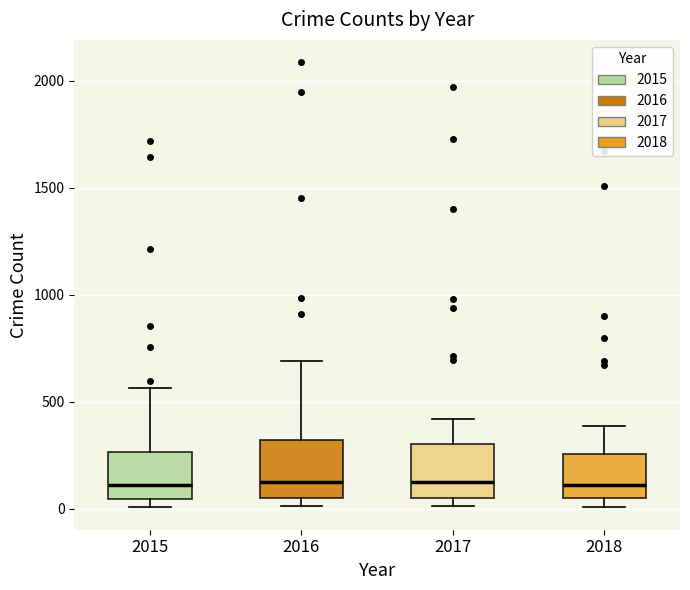

Reading left to right, read every box against the y-axis: the position of its median line, the range the box covers, and the ends of its whiskers. The values are not printed on the chart, so give them approximately, as read against the axis.

2015: median 100, box 50 to 250, whiskers 0 to 550
2016: median 150, box 50 to 300, whiskers 0 to 700
2017: median 100, box 50 to 300, whiskers 0 to 400
2018: median 100, box 50 to 250, whiskers 0 to 400